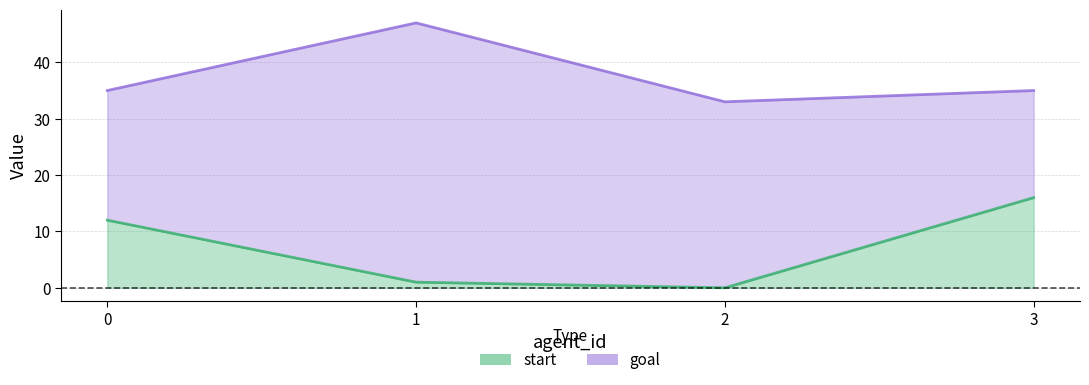

Is it true that start equals 16 at 3?

True